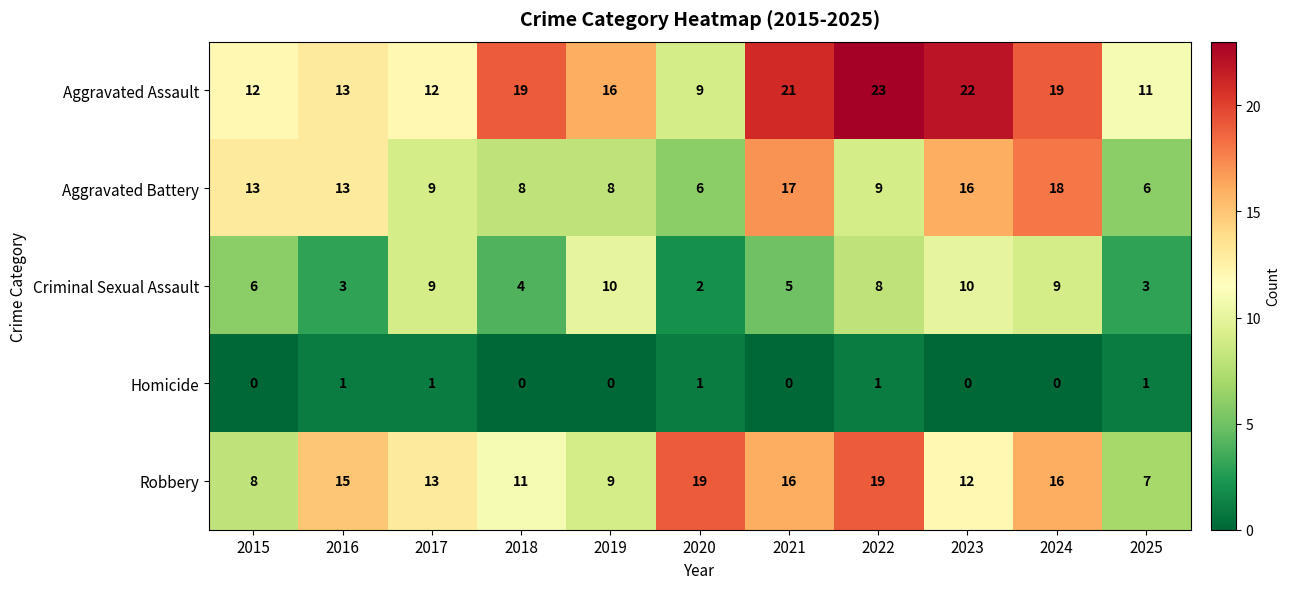

At 2023, list the series in order from smallest to largest.

Homicide, Criminal Sexual Assault, Robbery, Aggravated Battery, Aggravated Assault